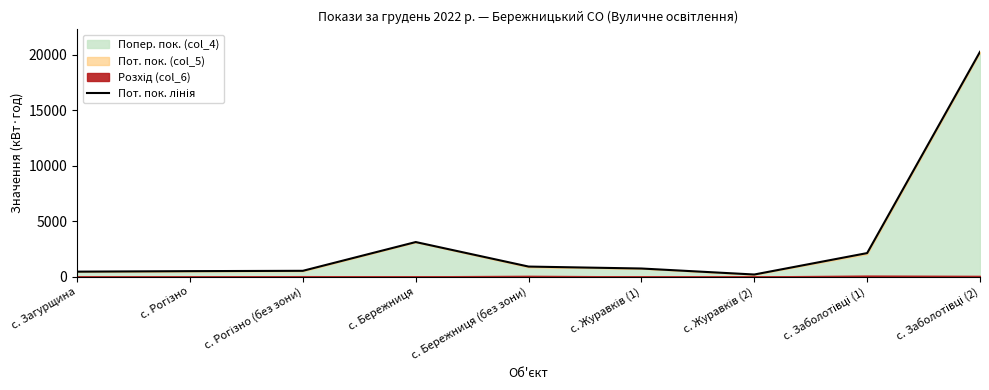

What is the difference between the values at с. Журавків (2) and с. Журавків (1)?

542